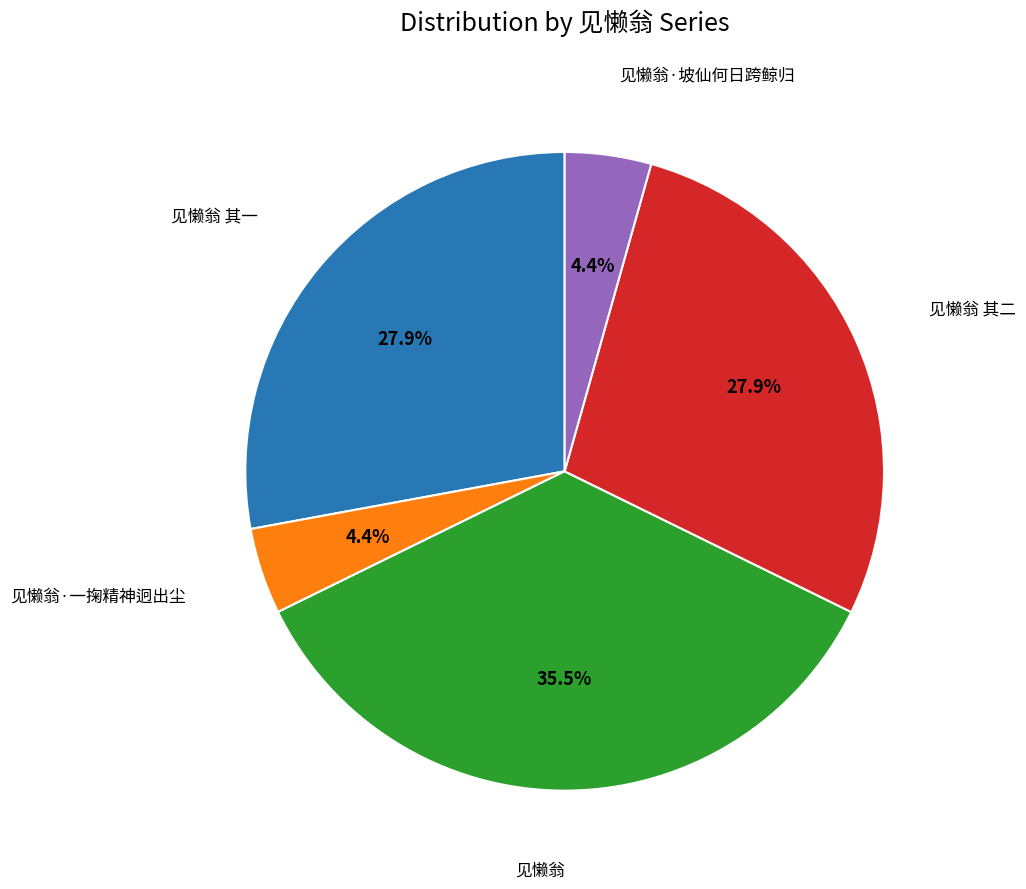

To the nearest percent, what is the average slice percentage?

20%